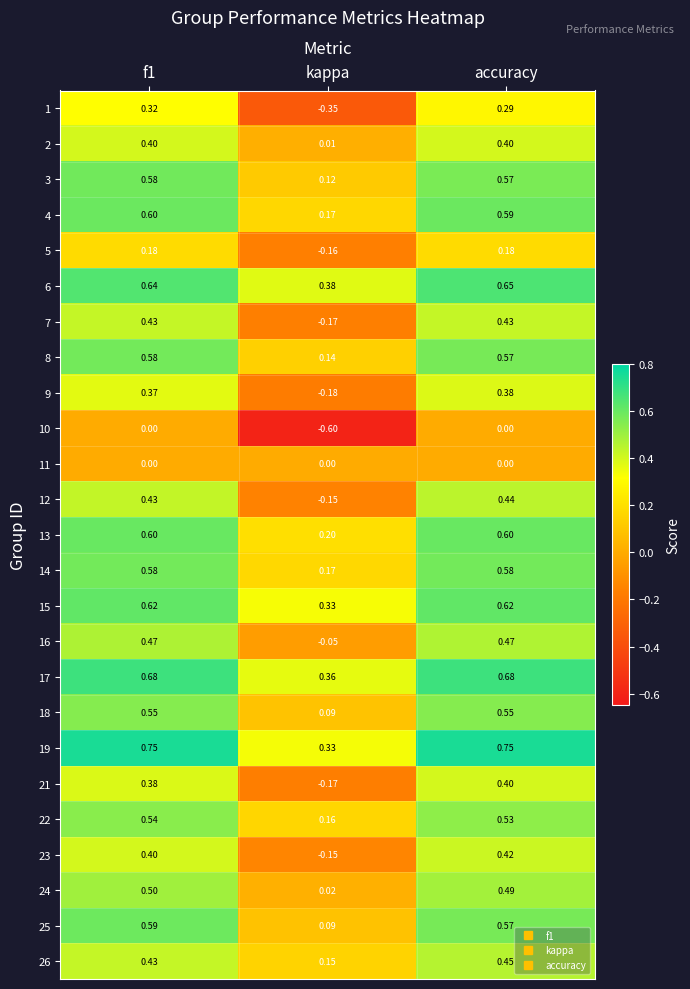

Is the value of 13 at f1 greater than the value of 26 at accuracy?

Yes